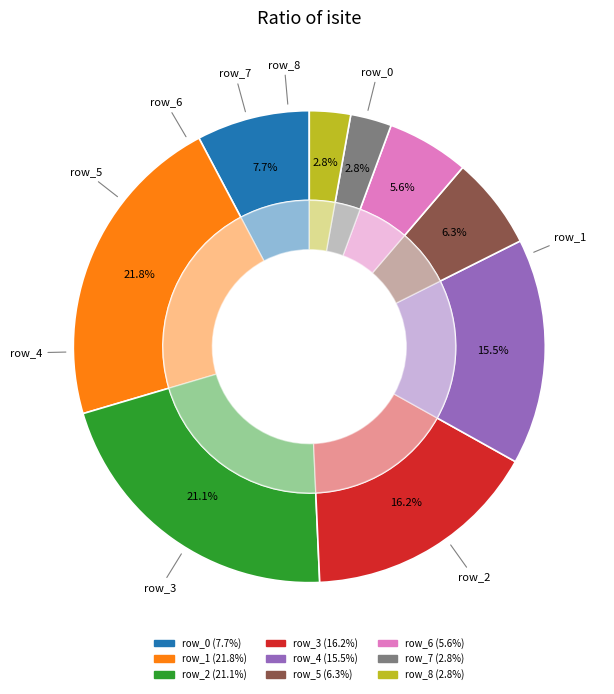

The row_6 slice represents 1% of the pie. True or false?

False